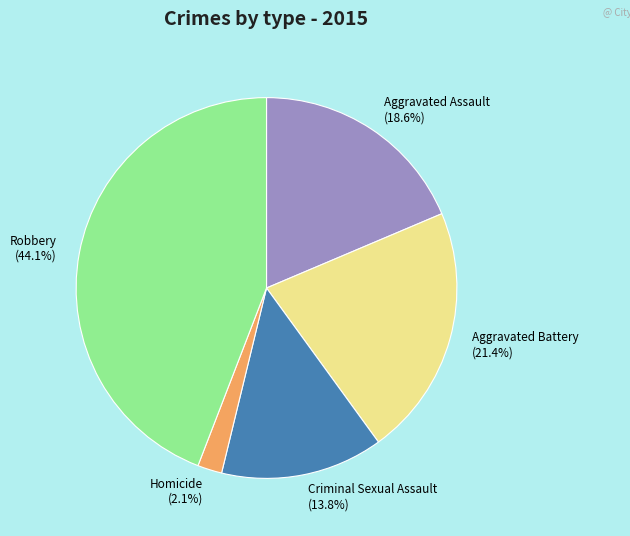

Rank the categories by value from highest to lowest.

Robbery, Aggravated Battery, Aggravated Assault, Criminal Sexual Assault, Homicide